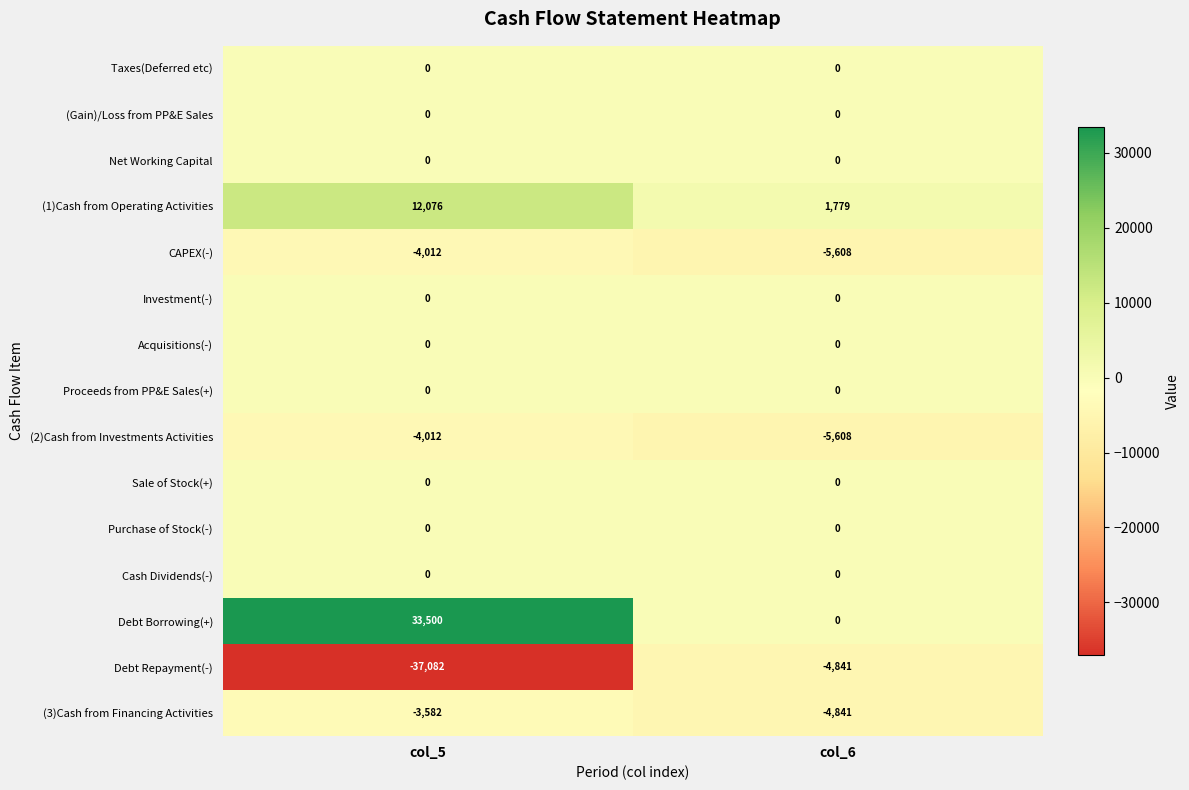

What is the difference between the highest and lowest values at col_6?

7387